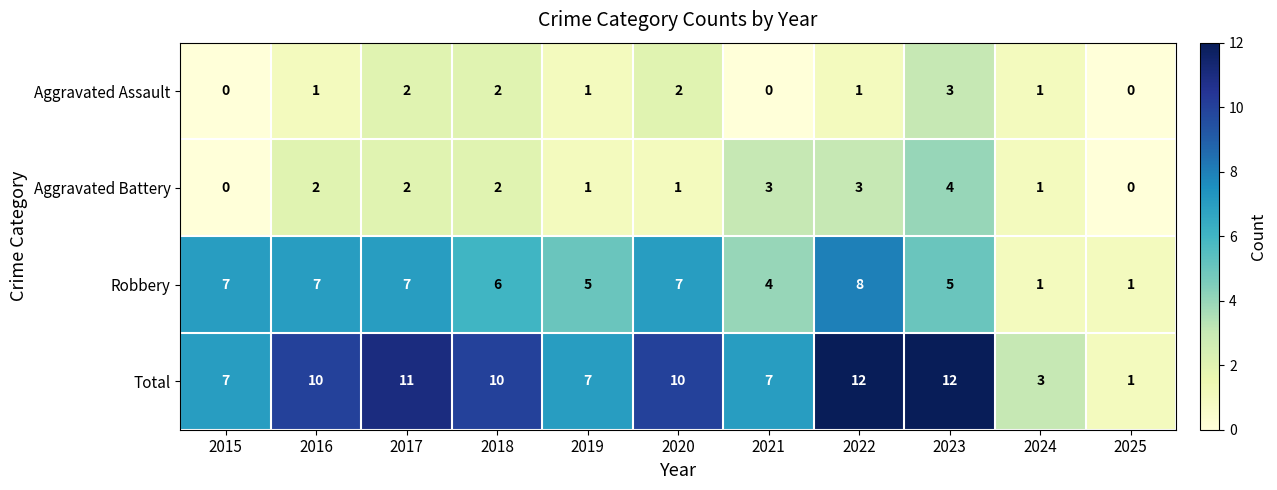

Count the number of categories in the chart.

11